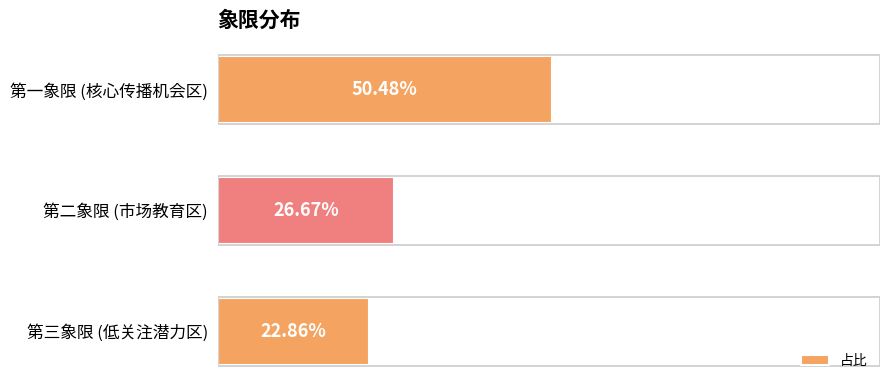

Which has a higher value, 第三象限 (低关注潜力区) or 第一象限 (核心传播机会区)?

第一象限 (核心传播机会区)